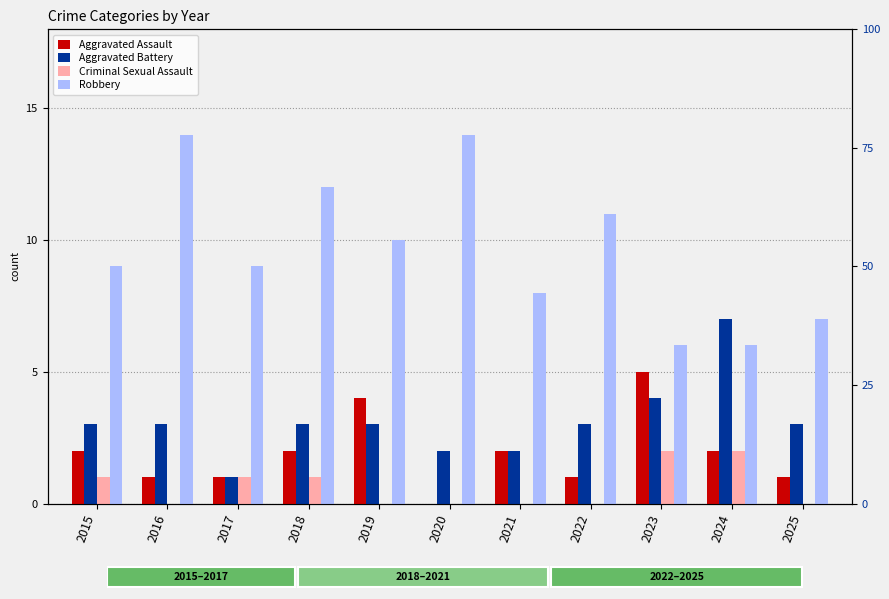

What is the difference between the maximum and minimum values in the Robbery series?

8